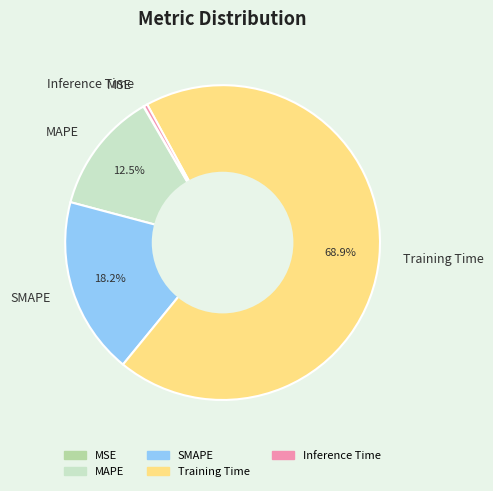

Between MAPE and SMAPE, which is larger?

SMAPE